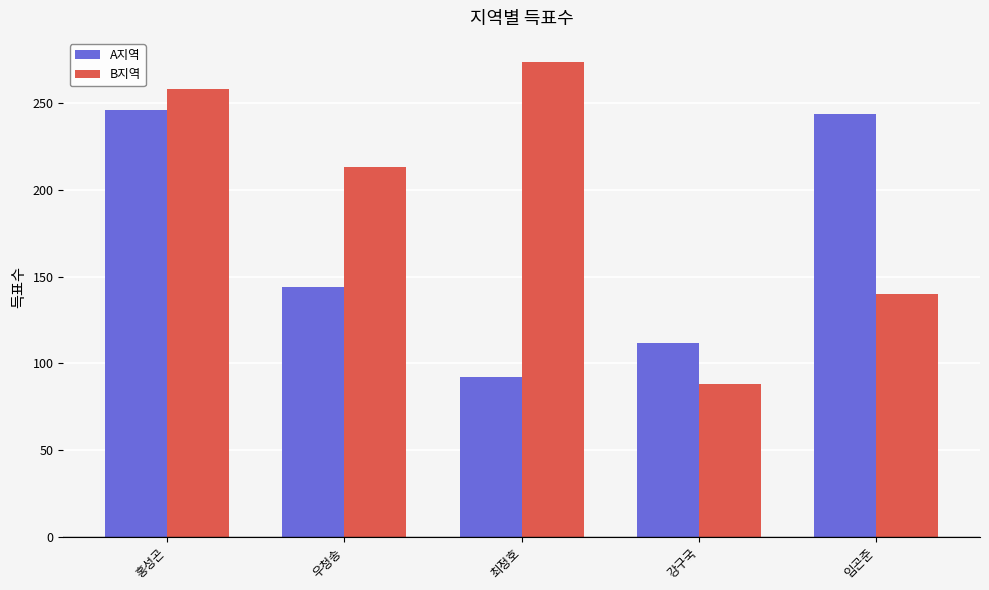

Rank the categories by B지역 value from highest to lowest.

최정호, 홍성곤, 우청송, 임곤준, 강구국